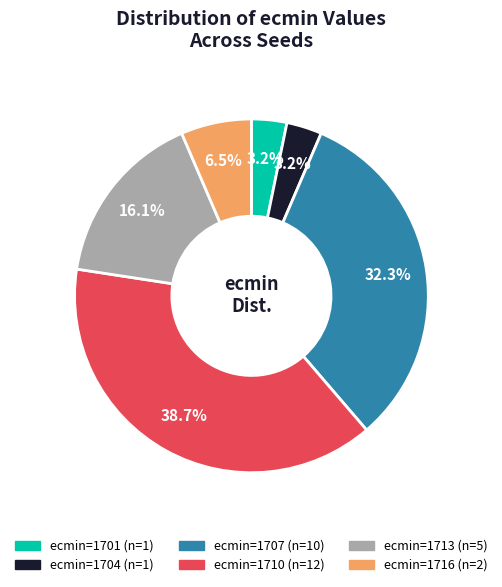

Count the number of slices in the pie.

6